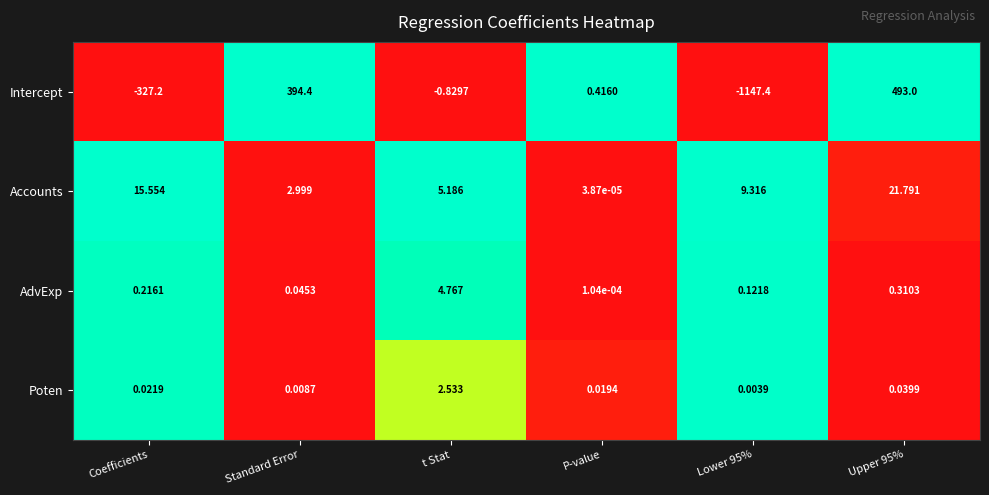

Which series has the largest range (max minus min)?

Intercept